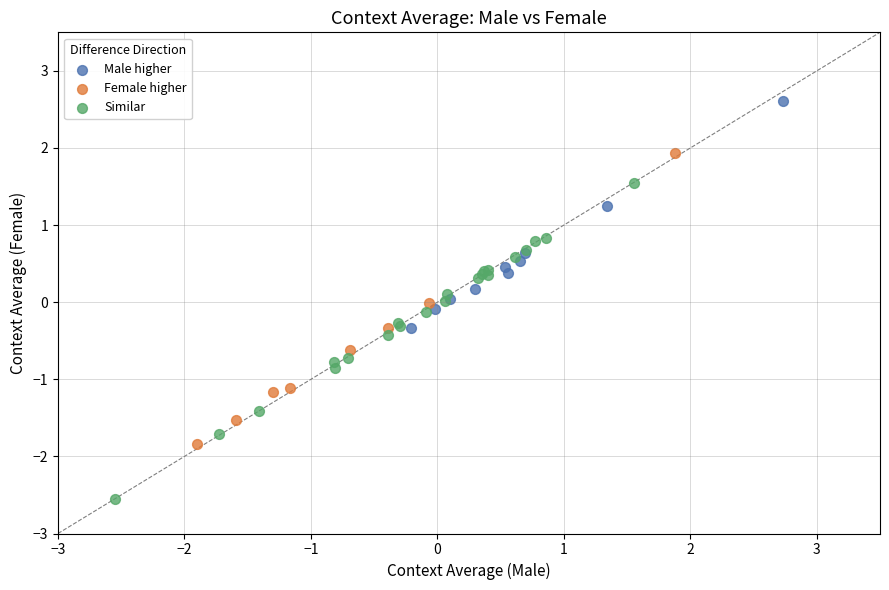

Which series contains the highest Y value?

Male higher